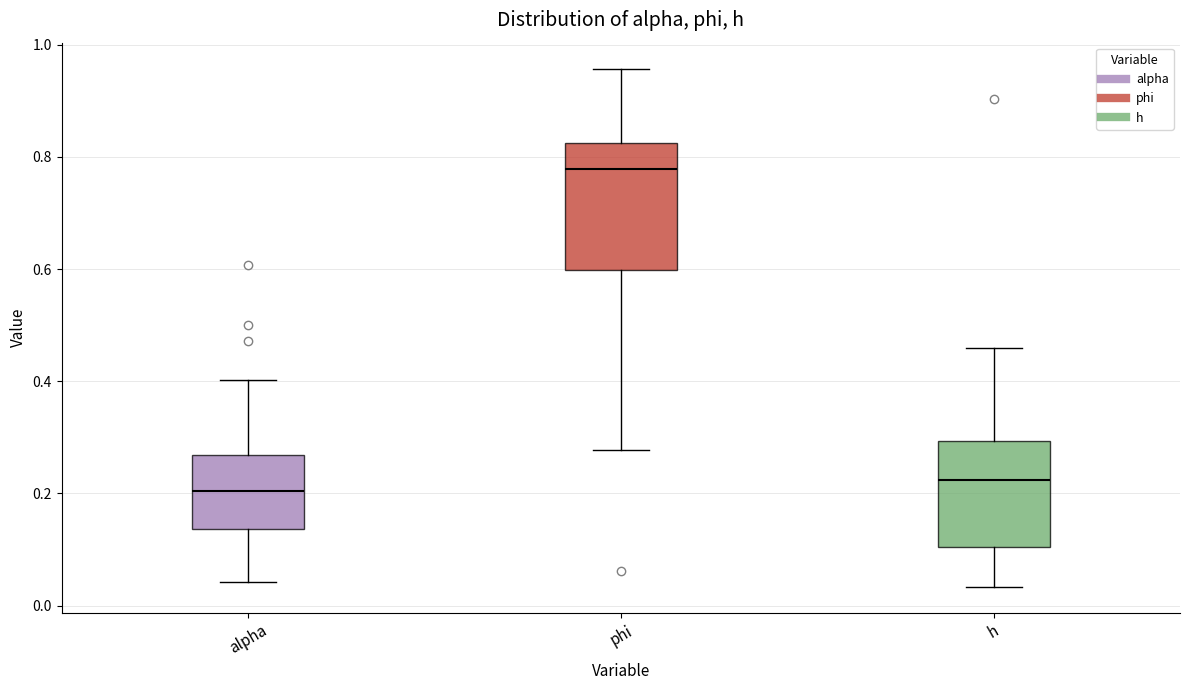

Comparing the boxes themselves (not the whiskers), which one is the tallest?

phi